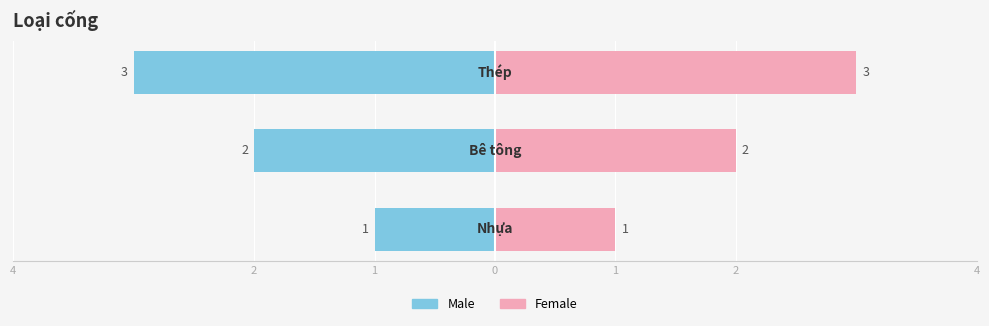

How many data points does each series have?

3